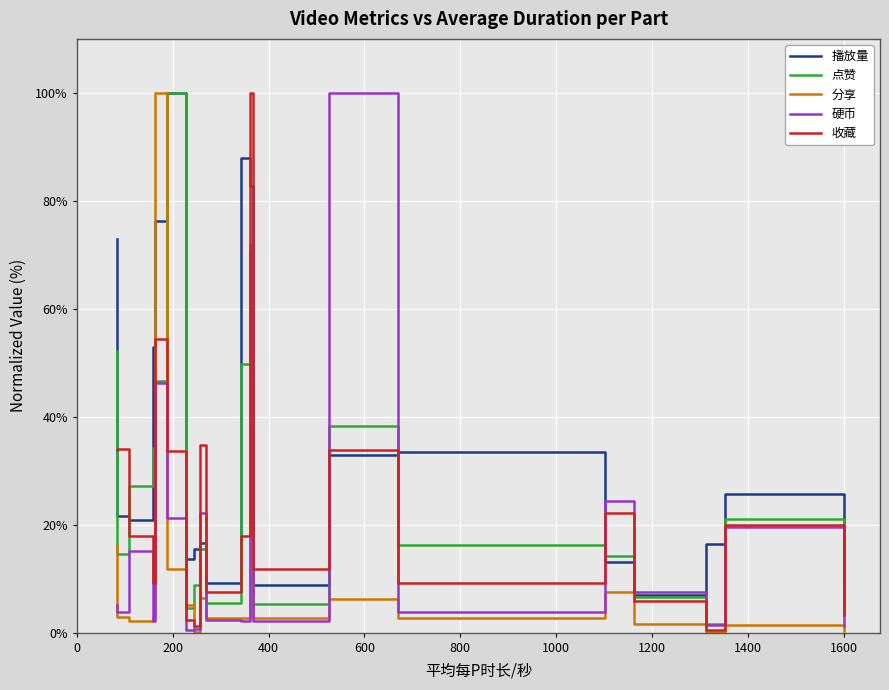

What is the sum of all 点赞 values?

536.5